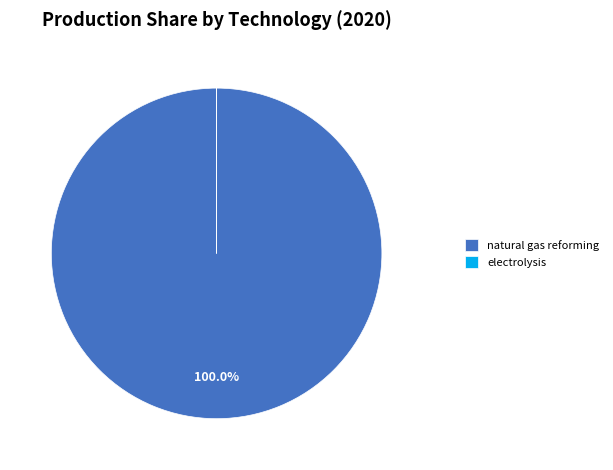

Which category has the biggest portion of the pie?

natural gas reforming